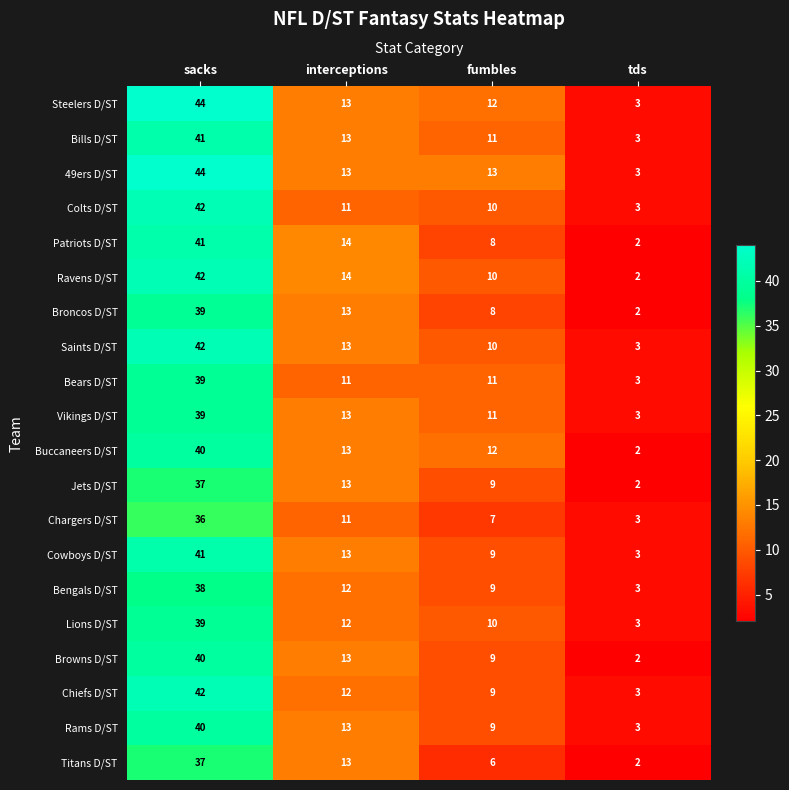

What is the spread (max minus min) of values at sacks?

8